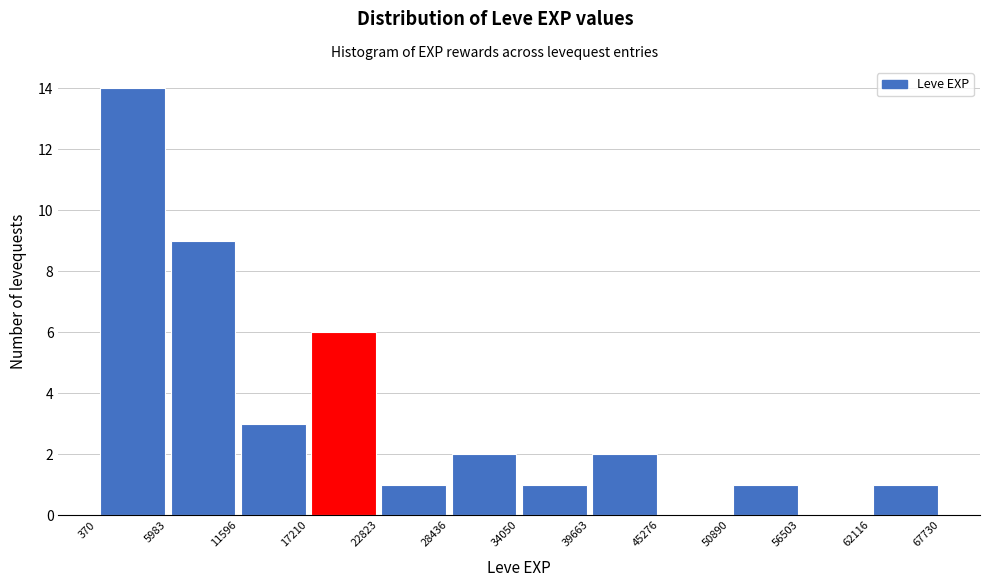

How tall is the bar that spans 370 to 5983 on the x-axis? The values are not printed on the chart, so give them approximately, as read against the axis.

14